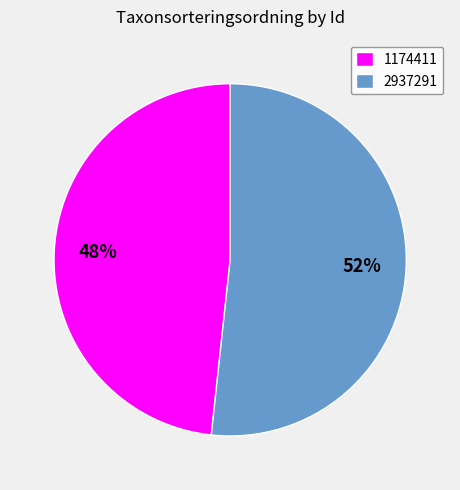

To the nearest percent, what percentage of the pie is 1174411?

48%